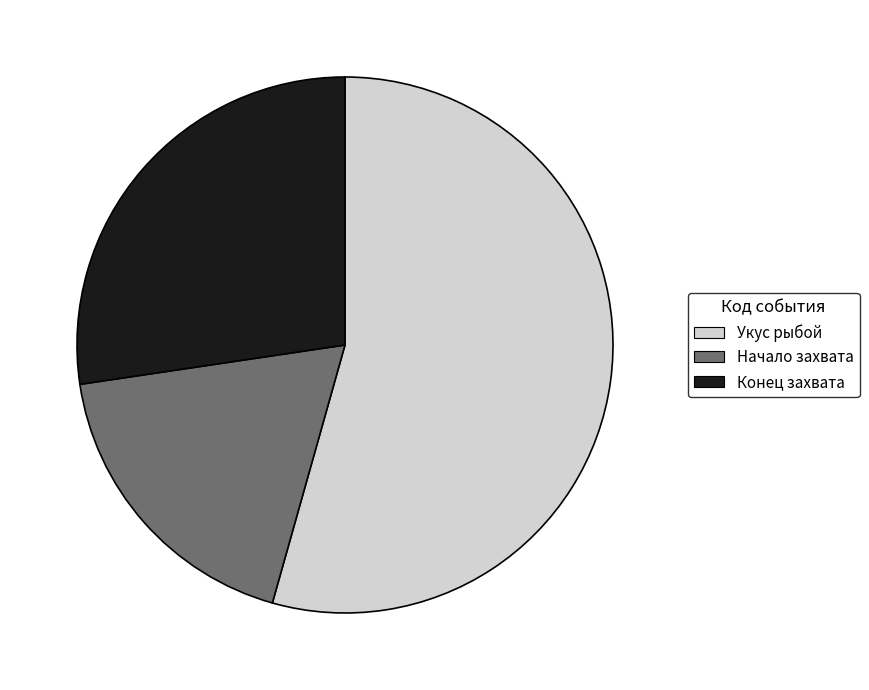

Rank the categories by value from highest to lowest.

Укус рыбой, Конец захвата, Начало захвата